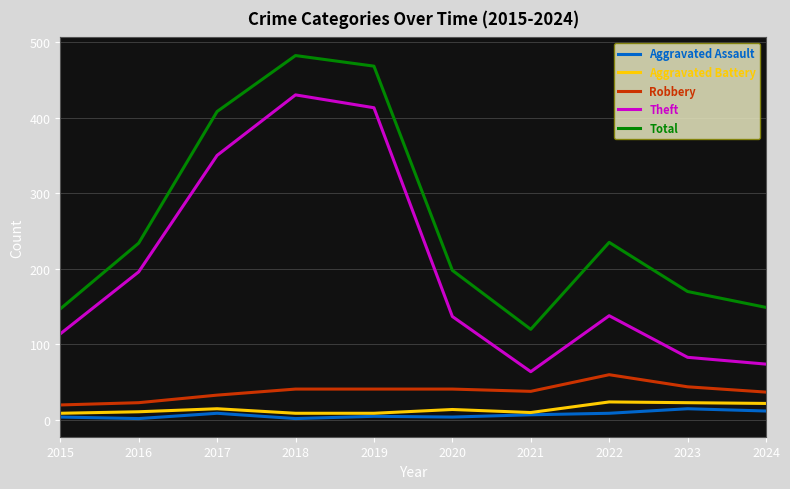

True or false: Theft and Aggravated Assault cross at least once.

False